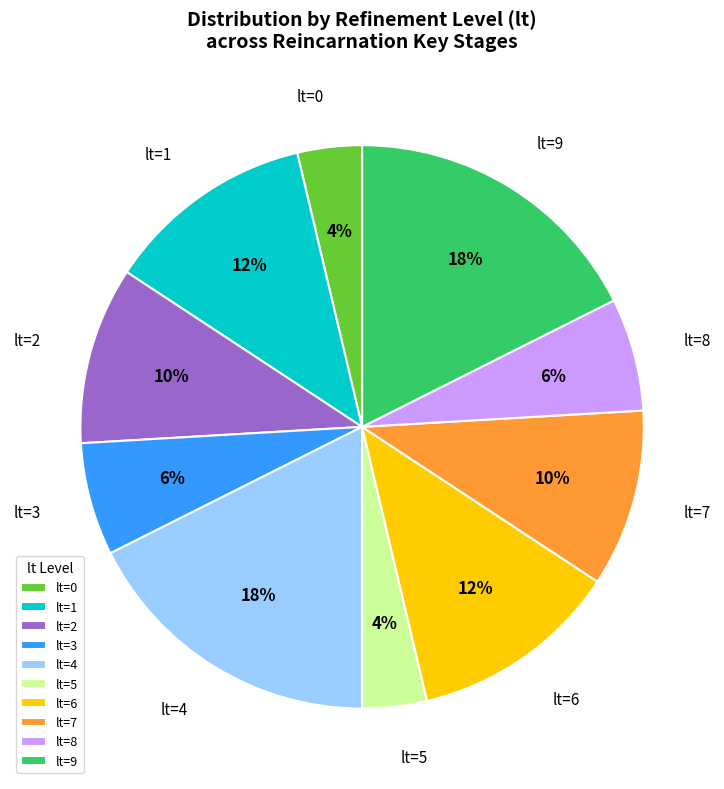

What percentage is the lt=1 slice, to the nearest percent?

12%